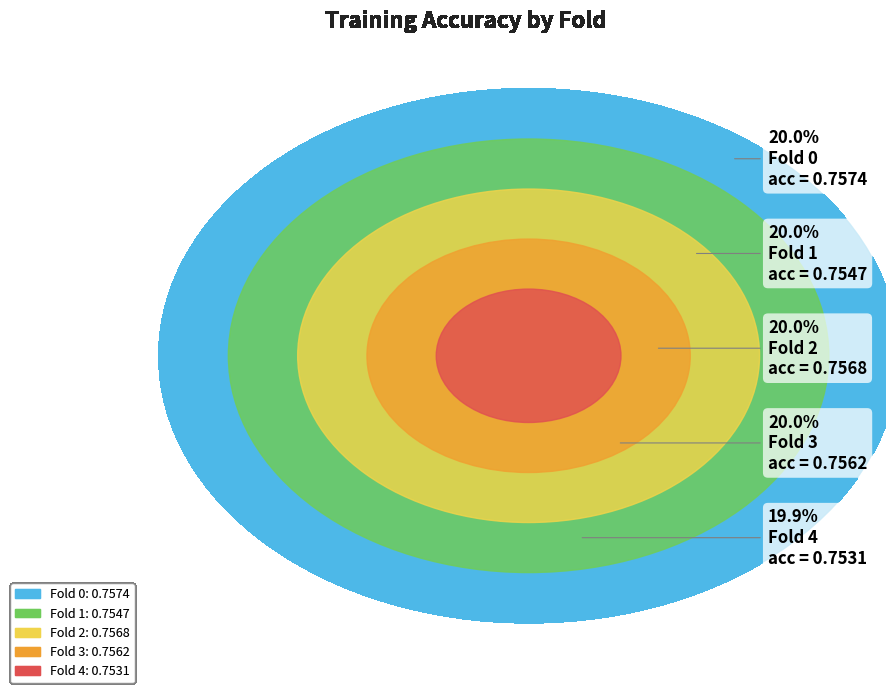

What portion of the pie excludes Fold 1?

80.0%